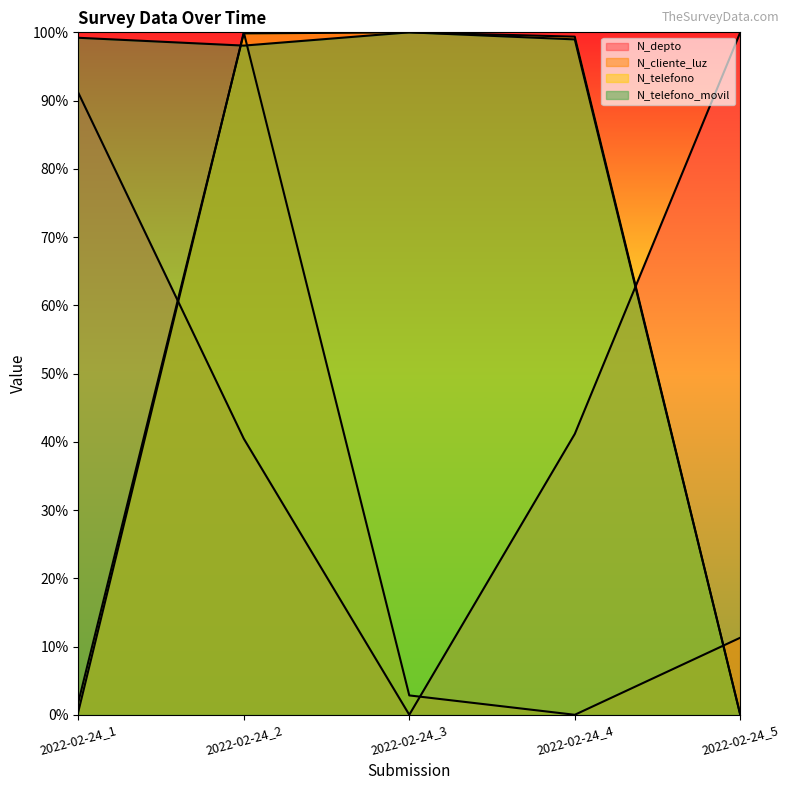

How many times do N_cliente_luz and N_telefono cross each other?

3